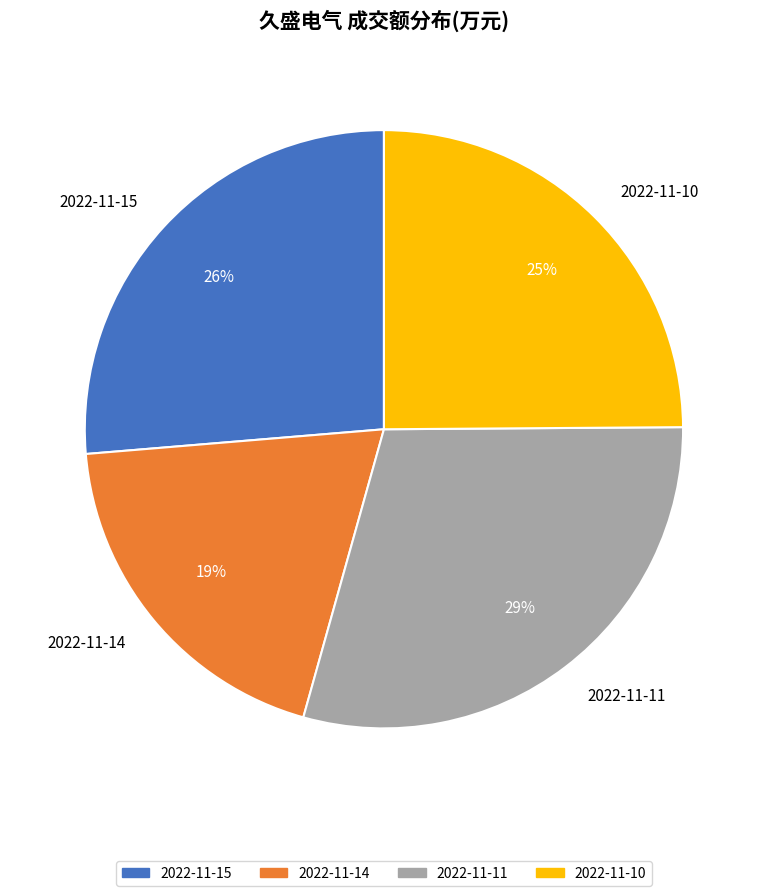

Does any single category account for the majority?

No